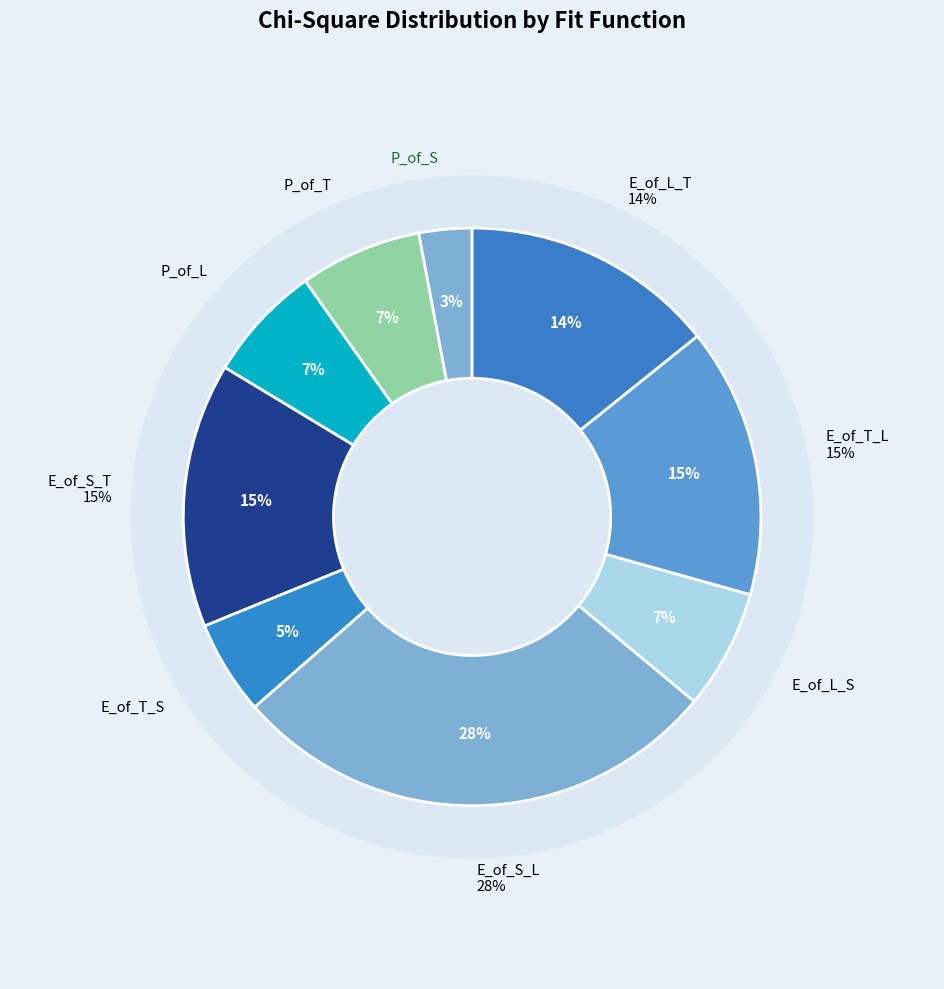

How many segments does this pie chart have?

9